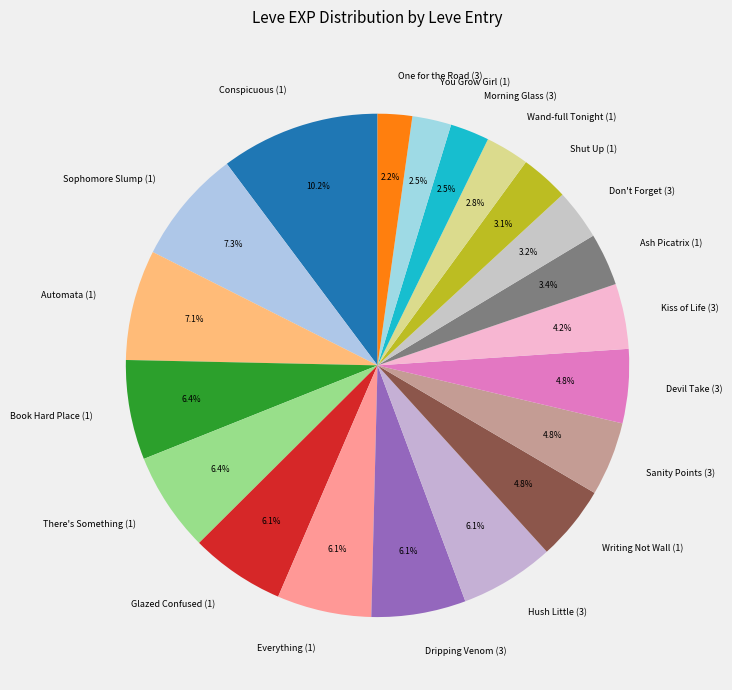

Which category has the biggest portion of the pie?

Conspicuous (1)